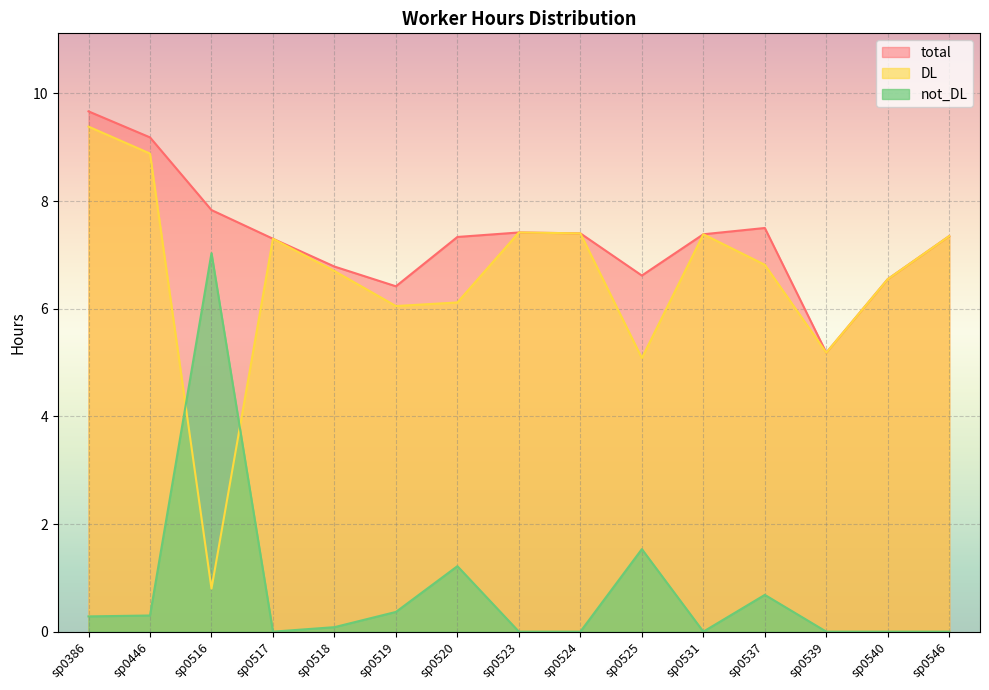

Reading left to right, list all the values displayed in this chart.

total: 9.7	9.2	7.8	7.3	6.8	6.4	7.3	7.4	7.4	6.6	7.4	7.5	5.2	6.6	7.3
DL: 9.4	8.9	0.8	7.3	6.7	6.0	6.1	7.4	7.4	5.1	7.4	6.8	5.2	6.6	7.3
not_DL: 0.3	0.3	7.0	0.0	0.1	0.4	1.2	0.0	0.0	1.5	0.0	0.7	0.0	0.0	0.0